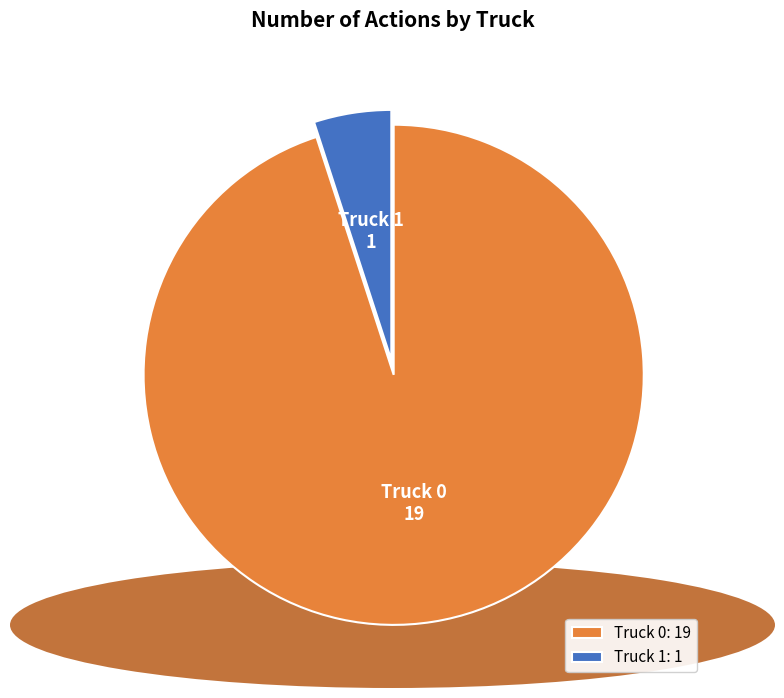

How many segments does this pie chart have?

2